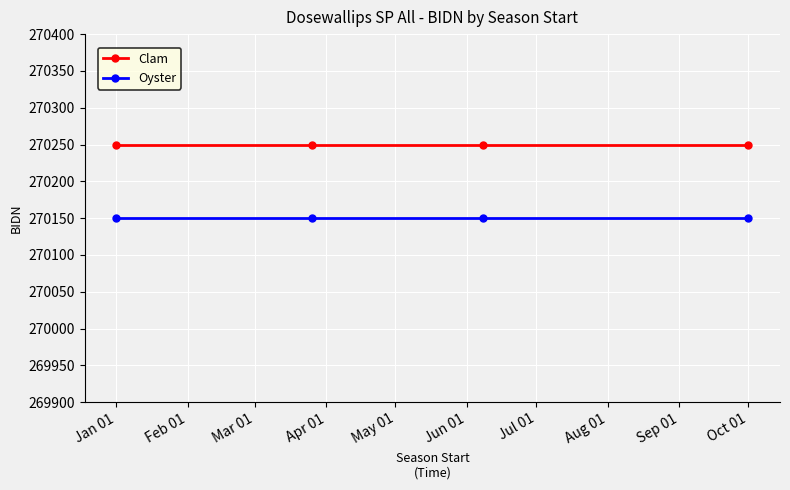

Rank the series by their average value, from lowest to highest.

Oyster, Clam